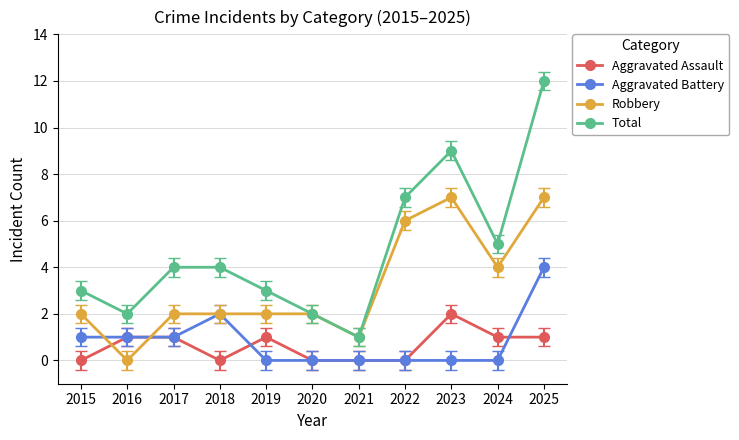

What is the difference between the maximum and minimum values in the Aggravated Assault series?

2